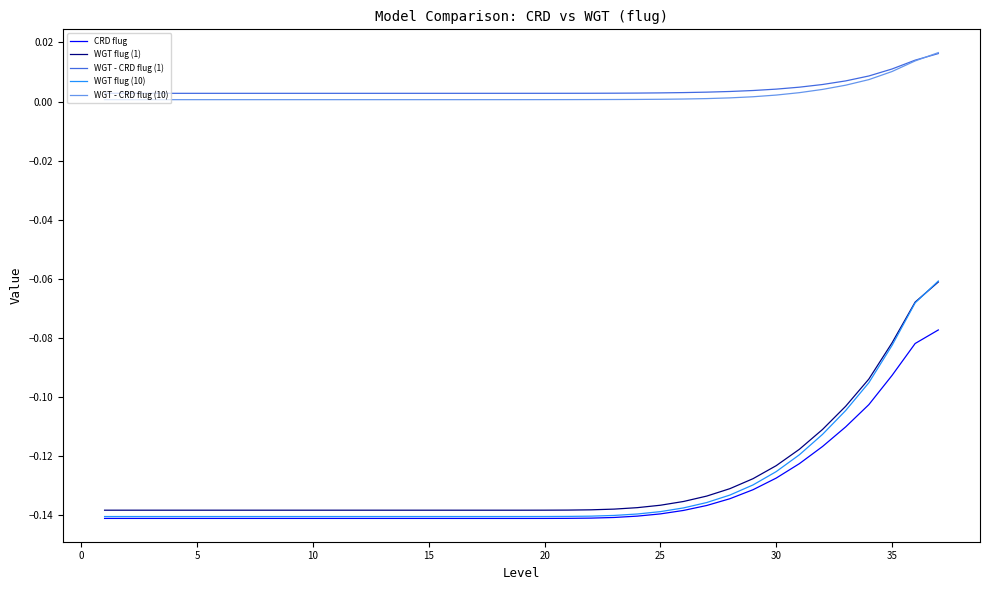

True or false: WGT - CRD flug (1) and CRD flug intersect in this chart.

False